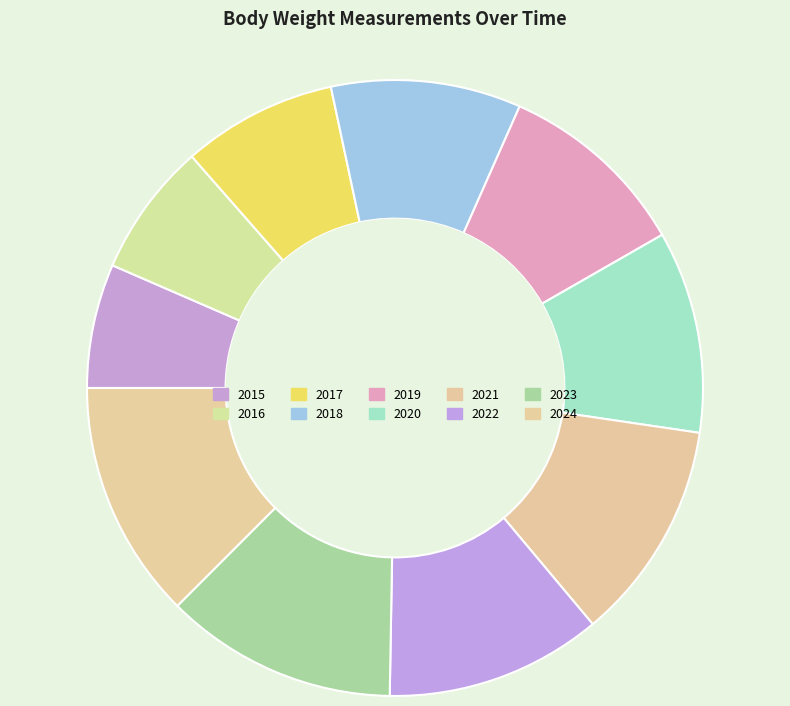

Rank the categories by value from highest to lowest.

2024, 2023, 2021, 2022, 2020, 2019, 2018, 2017, 2016, 2015